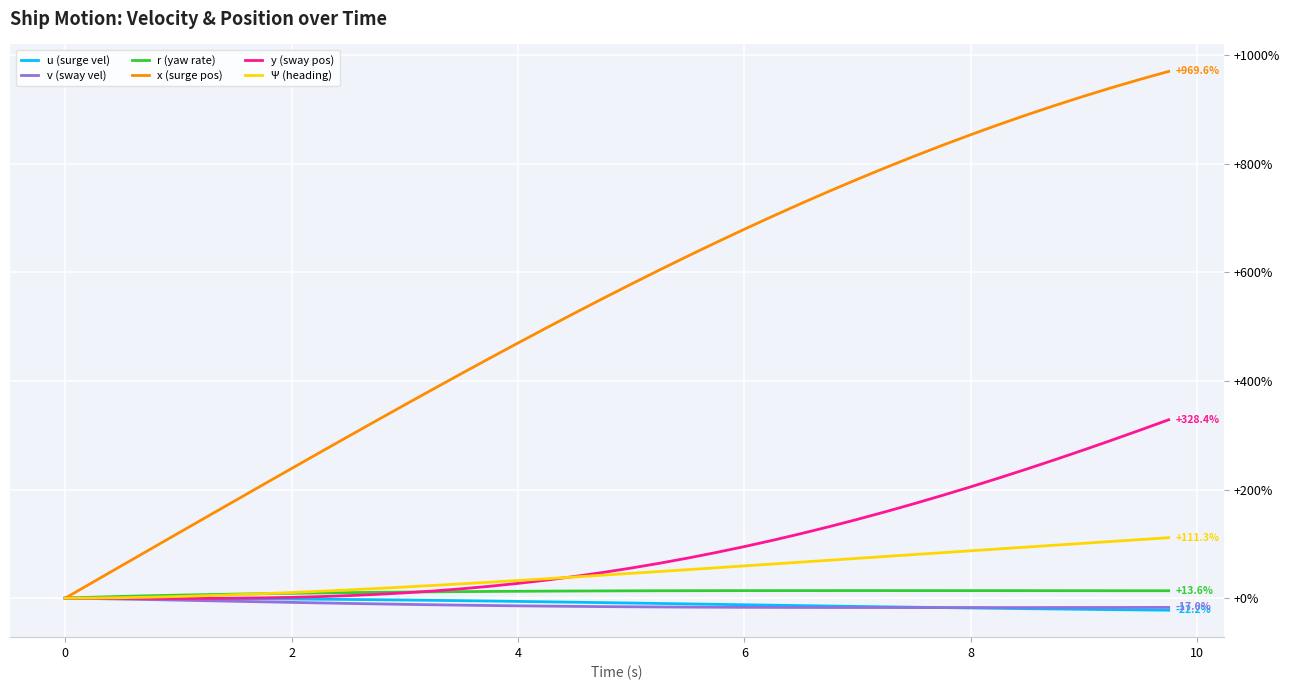

What is the maximum value shown in the chart?

969.6